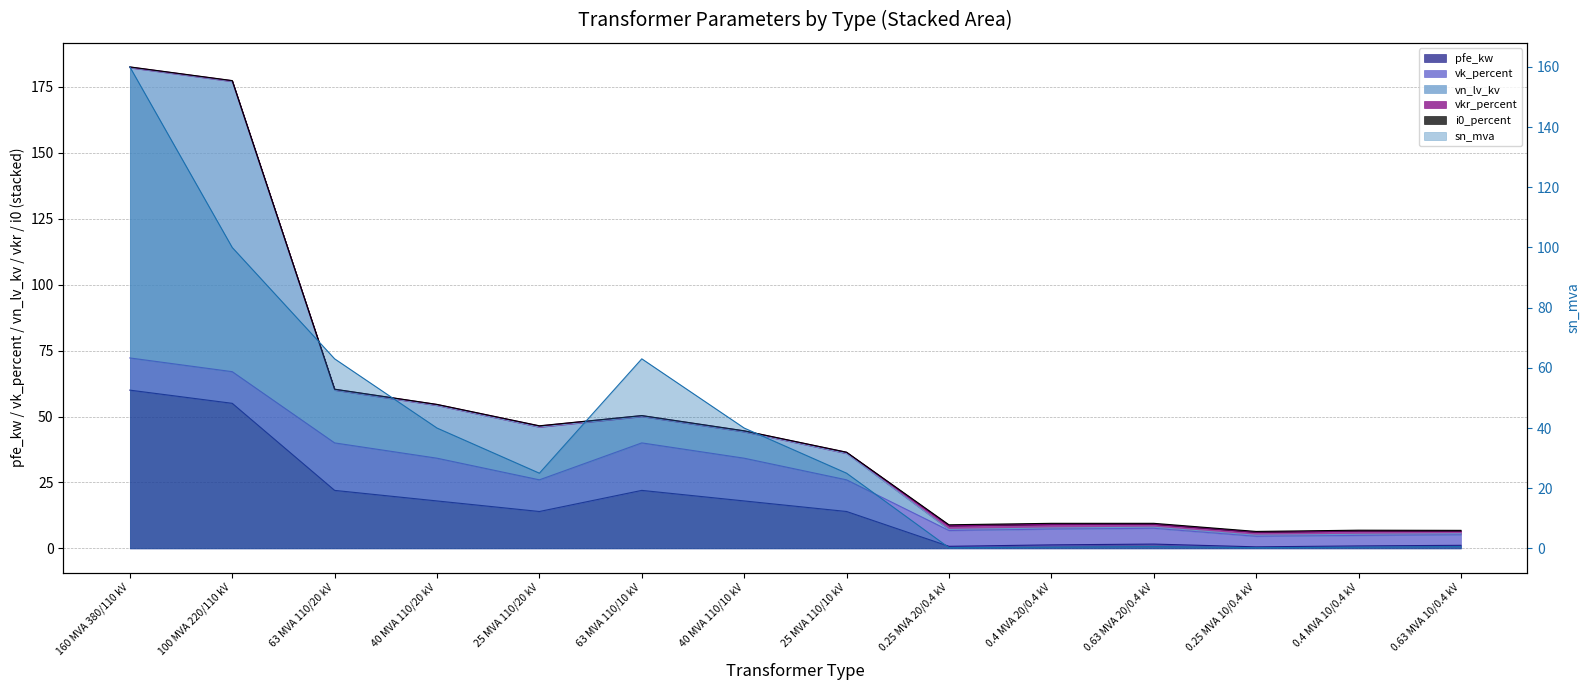

How many values in the pfe_kw series exceed 14?

6